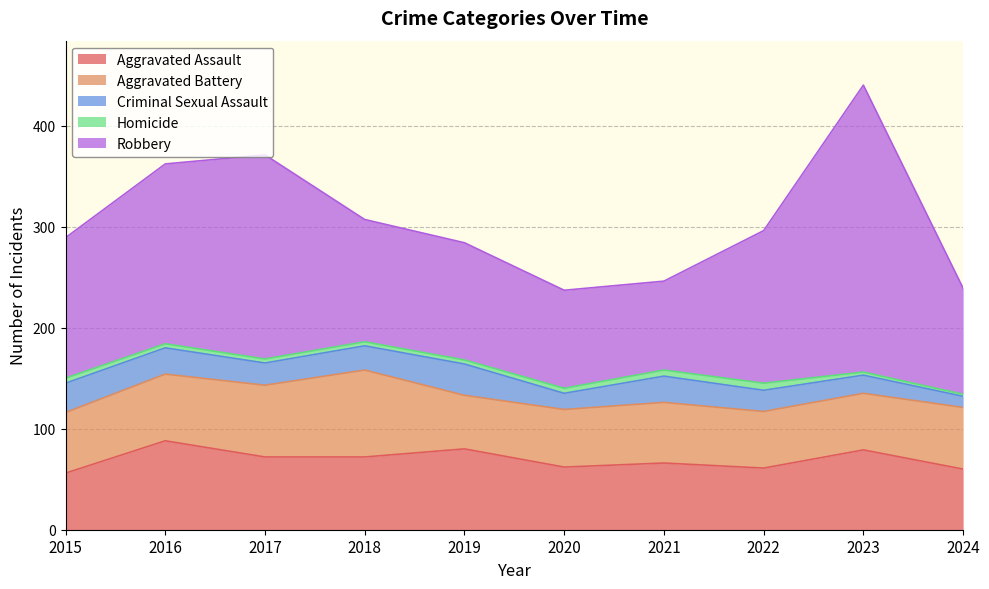

Does the chart display data point markers on the line(s)?

No